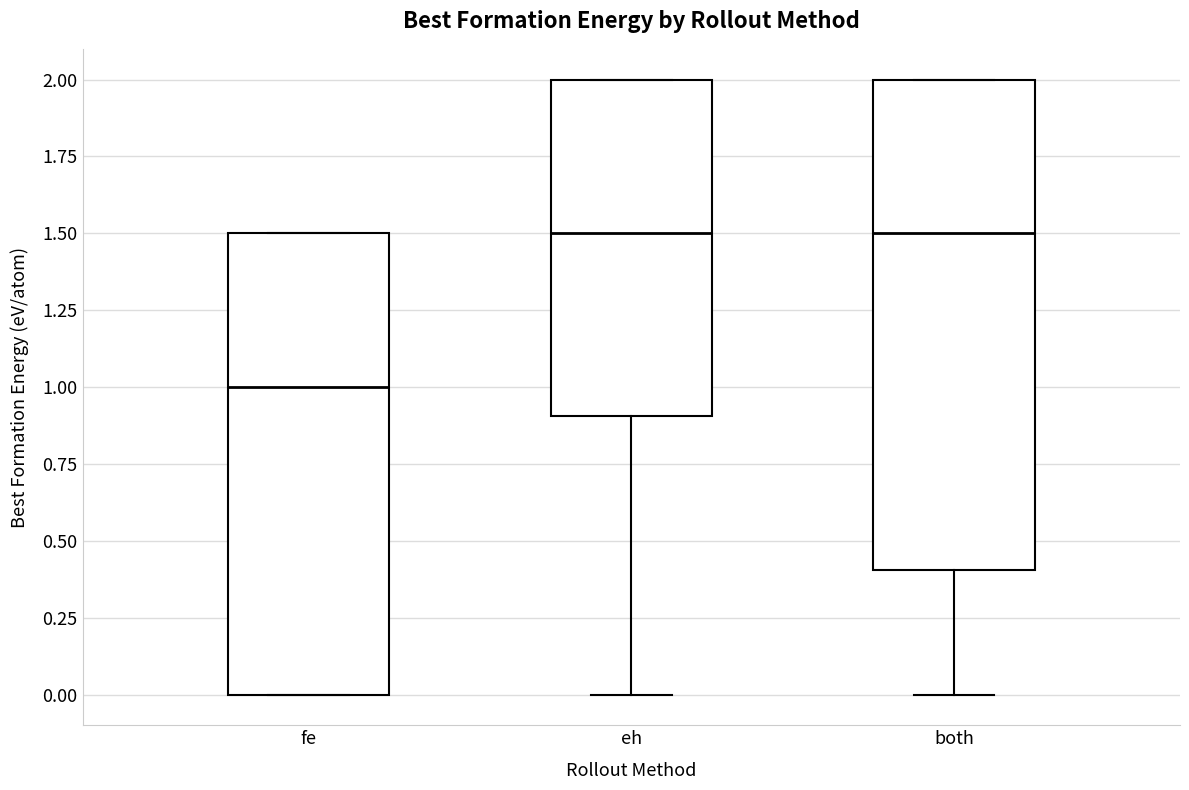

Reading left to right, read every box against the y-axis: the position of its median line, the range the box covers, and the ends of its whiskers. The values are not printed on the chart, so give them approximately, as read against the axis.

fe: median 1.0, box 0.0 to 1.5, whiskers 0.0 to 1.5
eh: median 1.5, box 0.9 to 2.0, whiskers 0.0 to 2.0
both: median 1.5, box 0.4 to 2.0, whiskers 0.0 to 2.0